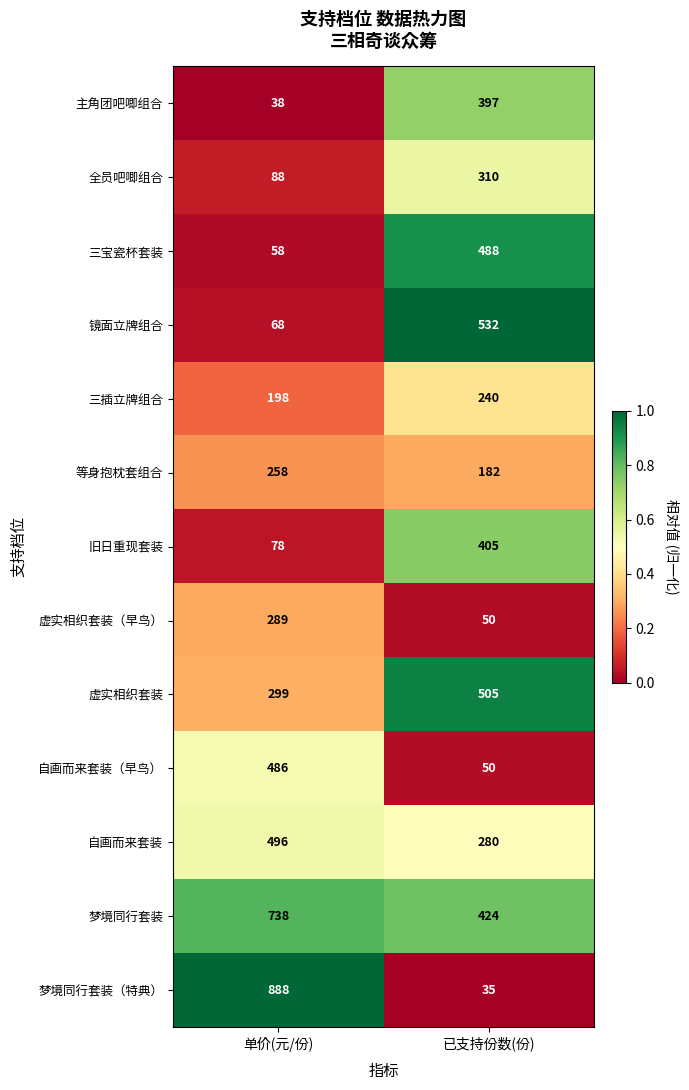

Between 单价(元/份) and 已支持份数(份), which series saw the biggest shift?

梦境同行套装（特典）